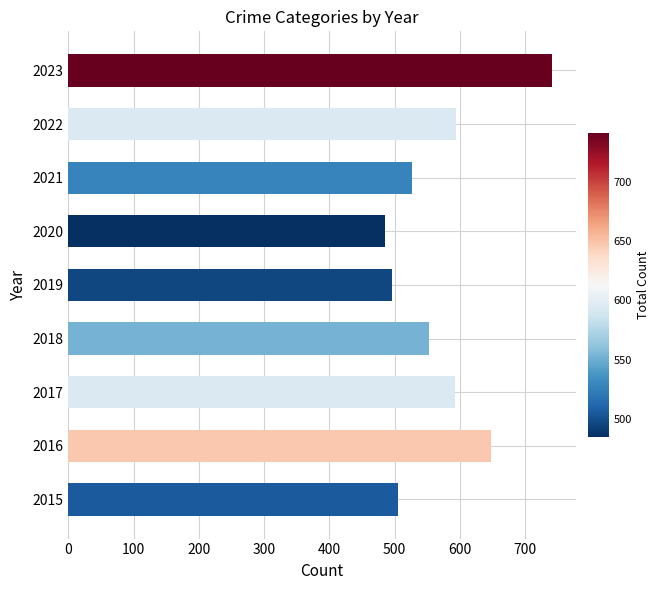

How many data points does each series have?

9